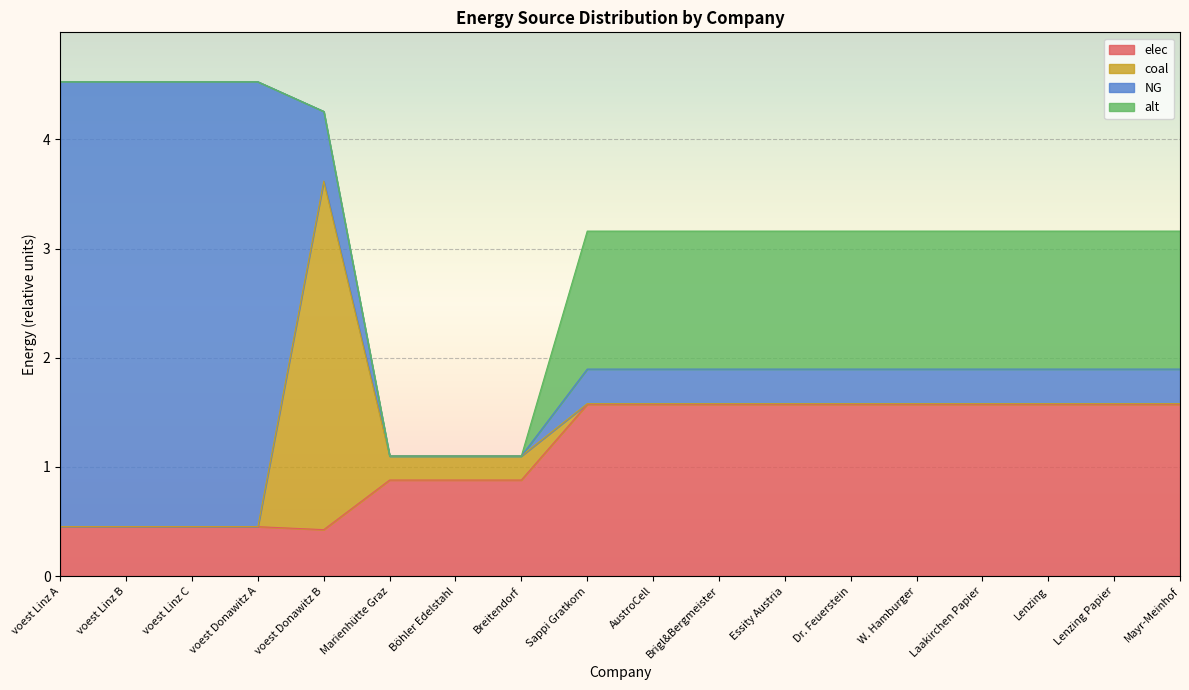

List the series in order of their peak value, highest first.

NG, coal, elec, alt